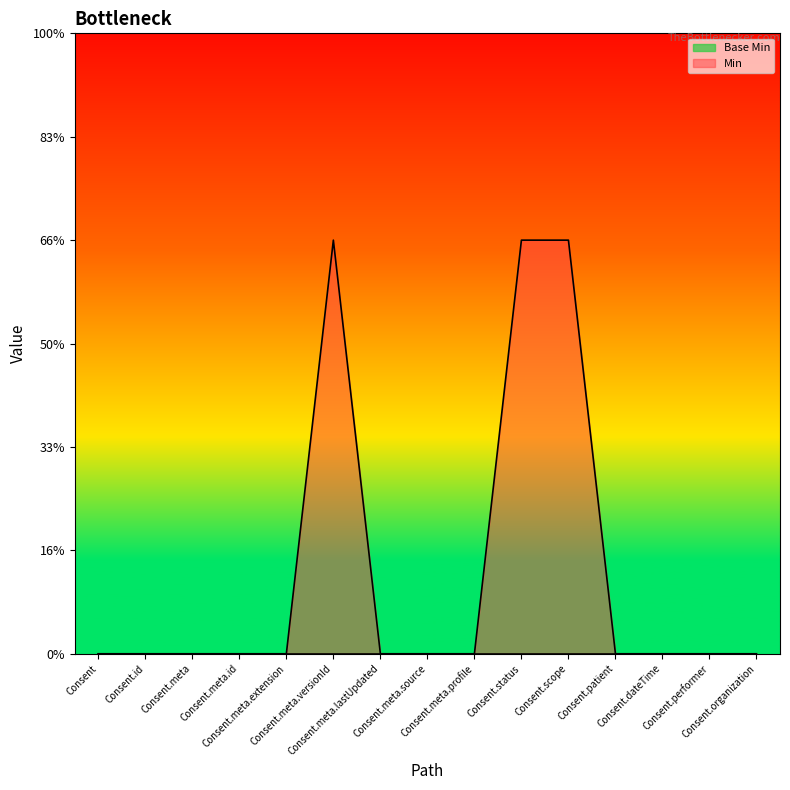

At which category does the chart reach its peak across all series?

Consent.meta.versionId